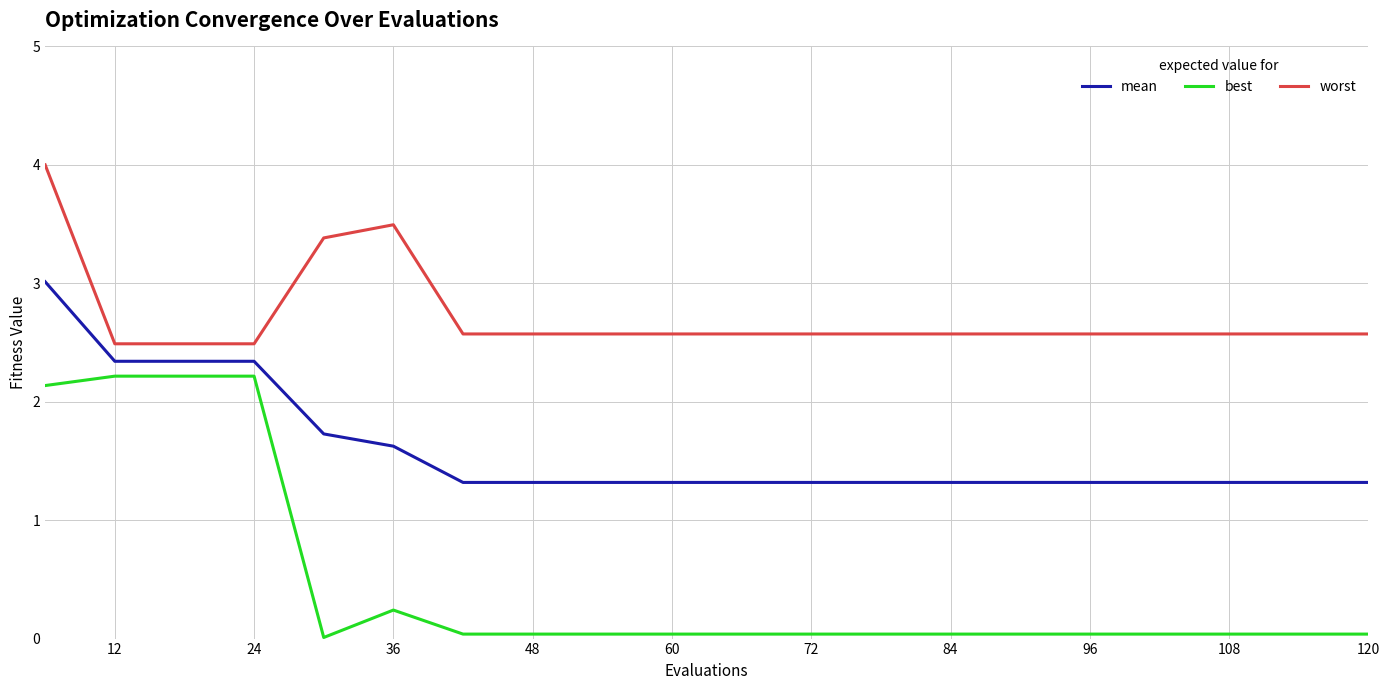

What are all the series names shown in the legend?

mean, best, worst